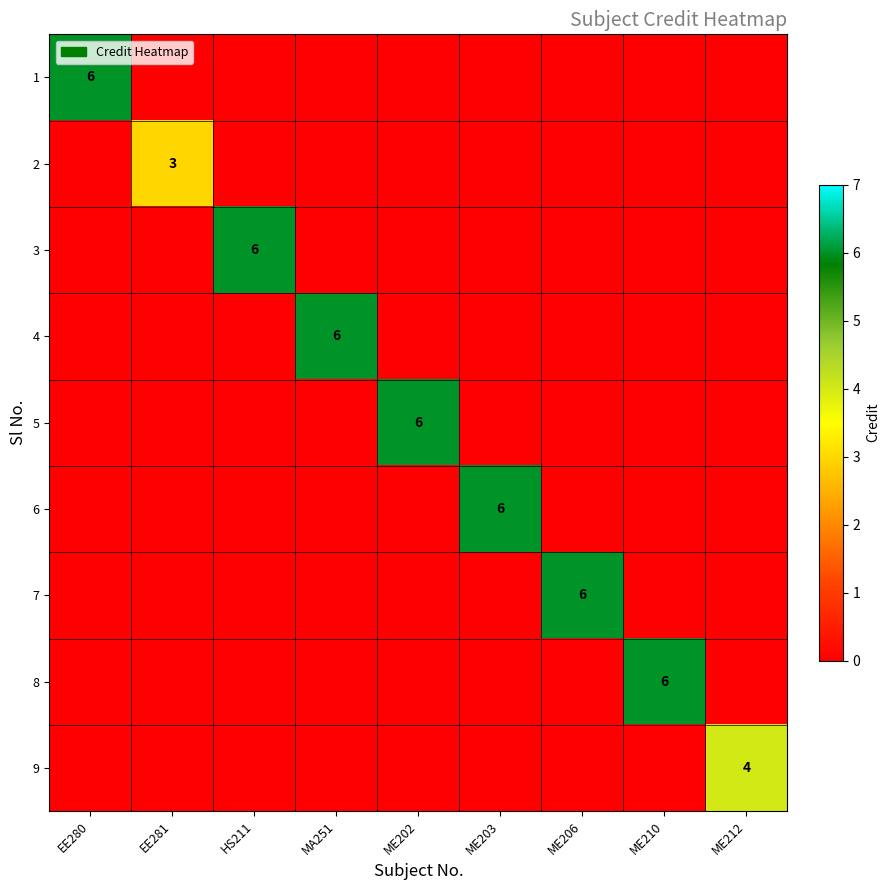

How many series are shown in this chart?

9